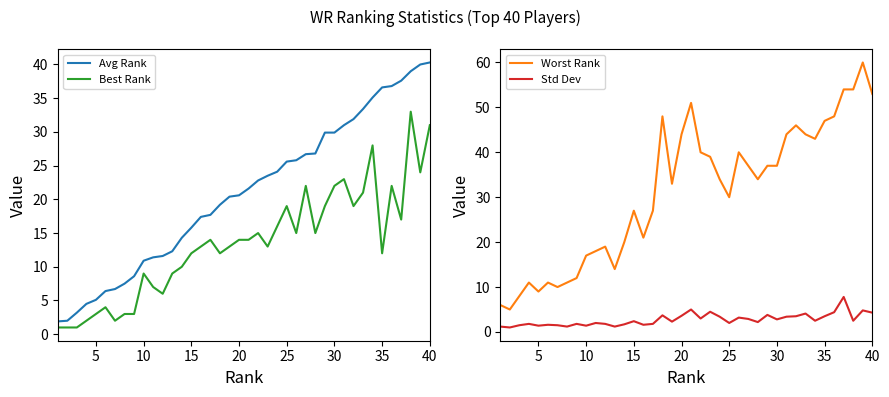

True or false: Avg Rank and Best Rank cross at least once.

False